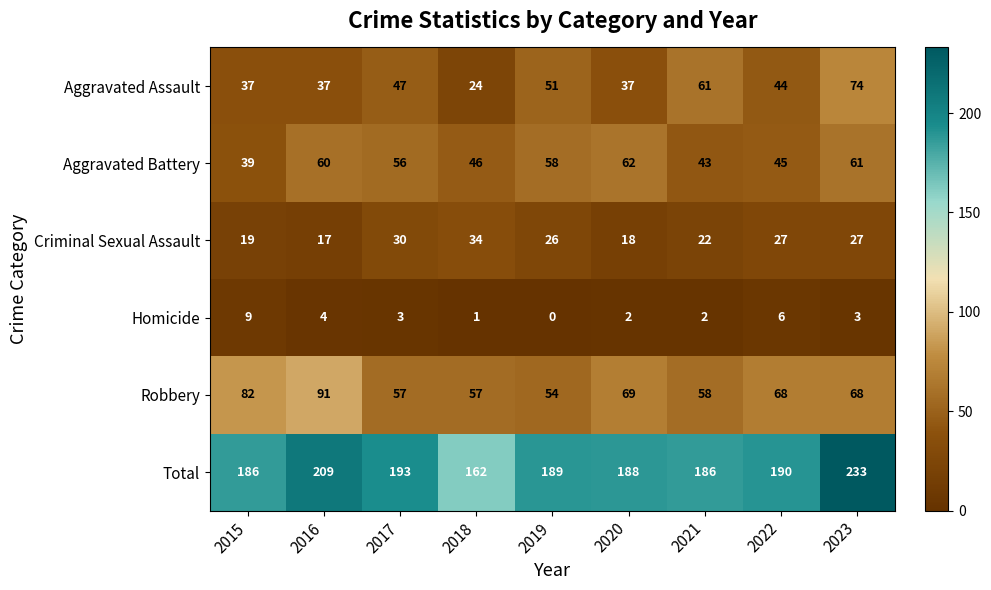

What is the maximum value shown in the chart?

233